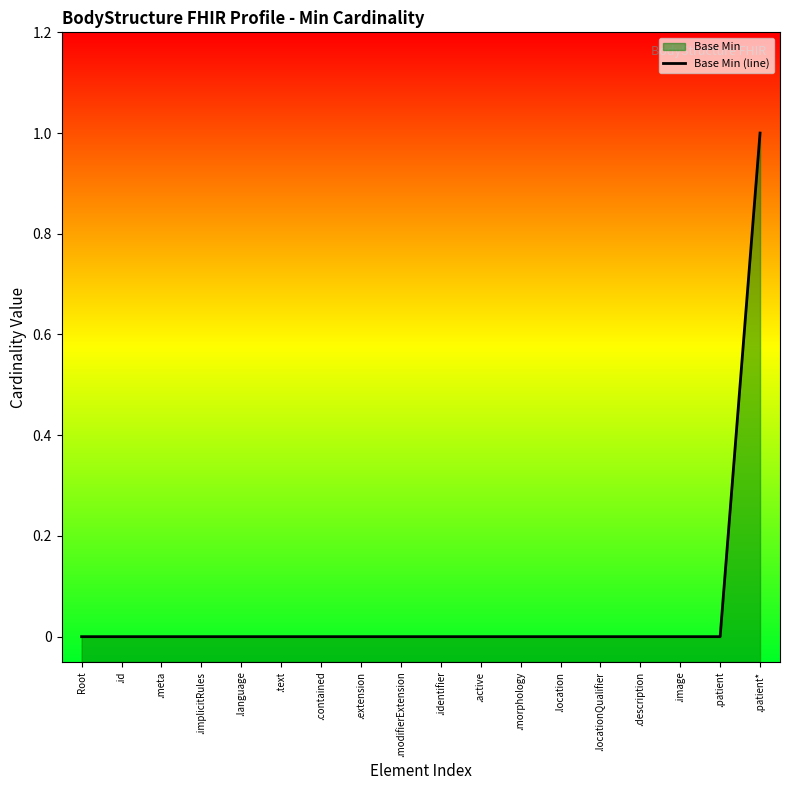

What position from the left is .implicitRules?

4